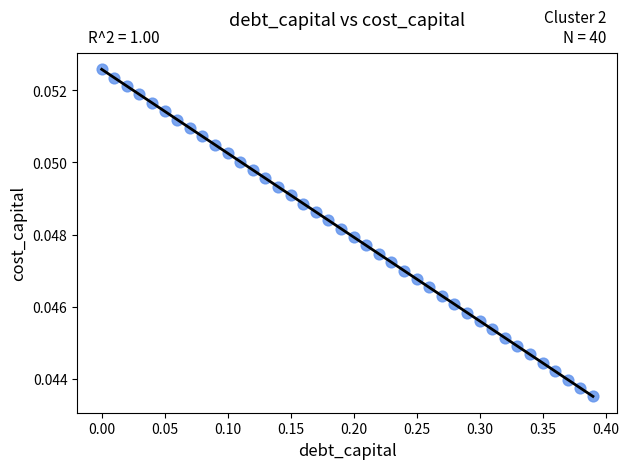

What is the range of X values (max minus min)?

0.4